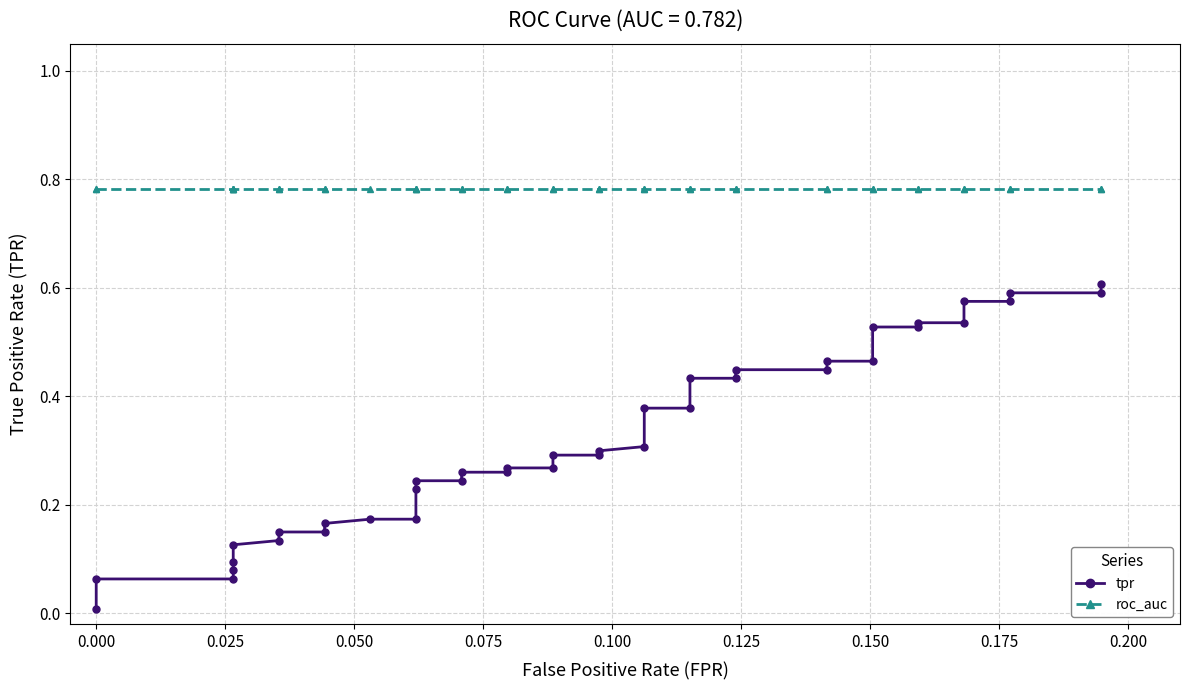

Reading left to right, list all the values displayed in this chart.

tpr: 0.0	0.1	0.1	0.1	0.1	0.1	0.1	0.1	0.1	0.2	0.2	0.2	0.2	0.2	0.2	0.3	0.3	0.3	0.3	0.3	0.3	0.3	0.3	0.4	0.4	0.4	0.4	0.4	0.4	0.5	0.5	0.5	0.5	0.5	0.5	0.6	0.6	0.6	0.6	0.6
roc_auc: 0.8	0.8	0.8	0.8	0.8	0.8	0.8	0.8	0.8	0.8	0.8	0.8	0.8	0.8	0.8	0.8	0.8	0.8	0.8	0.8	0.8	0.8	0.8	0.8	0.8	0.8	0.8	0.8	0.8	0.8	0.8	0.8	0.8	0.8	0.8	0.8	0.8	0.8	0.8	0.8